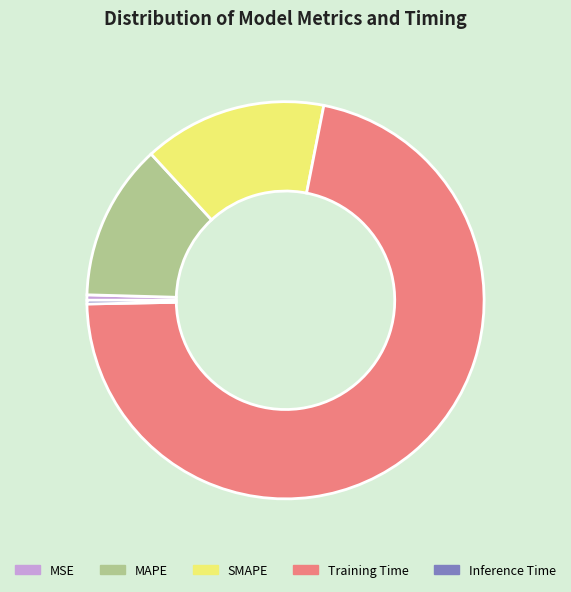

Which has a higher value, MAPE or SMAPE?

SMAPE